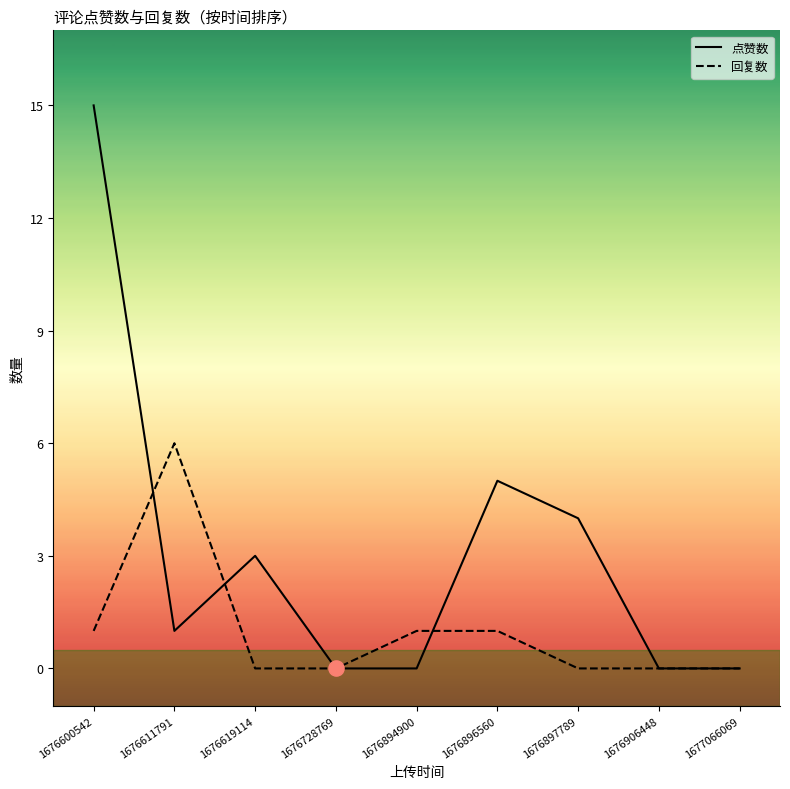

At how many categories does at least one series exceed 8?

1